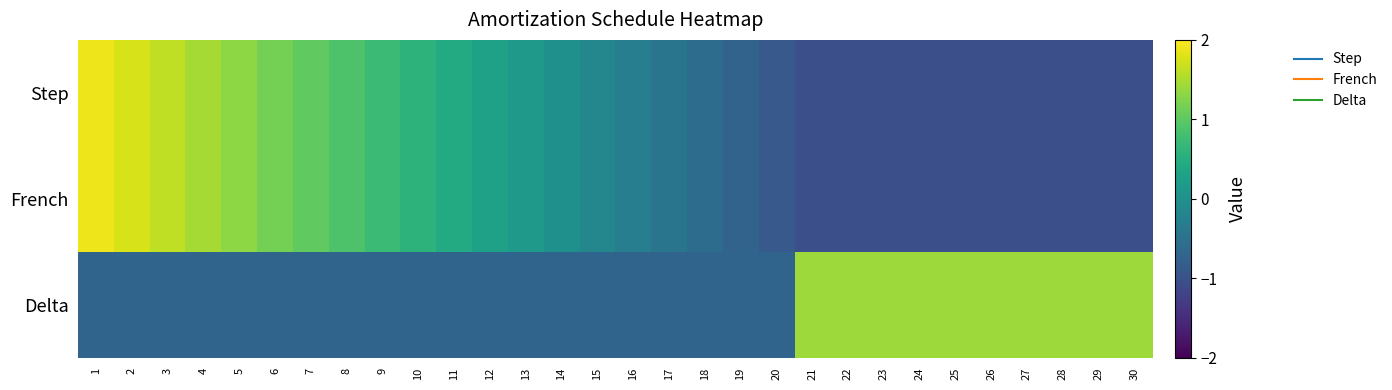

At which category is the sum across all series the highest?

1